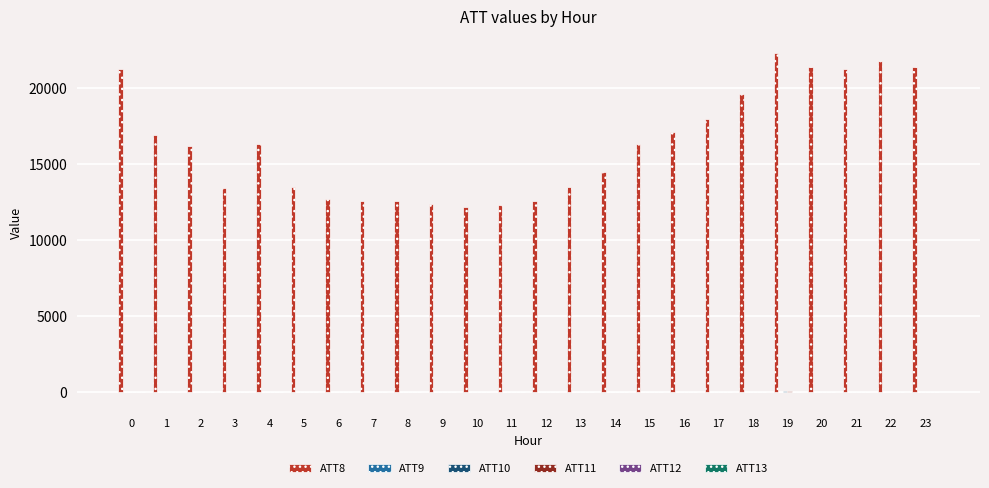

What is the sum of the ATT11 values at 10 and 22?

-20.0